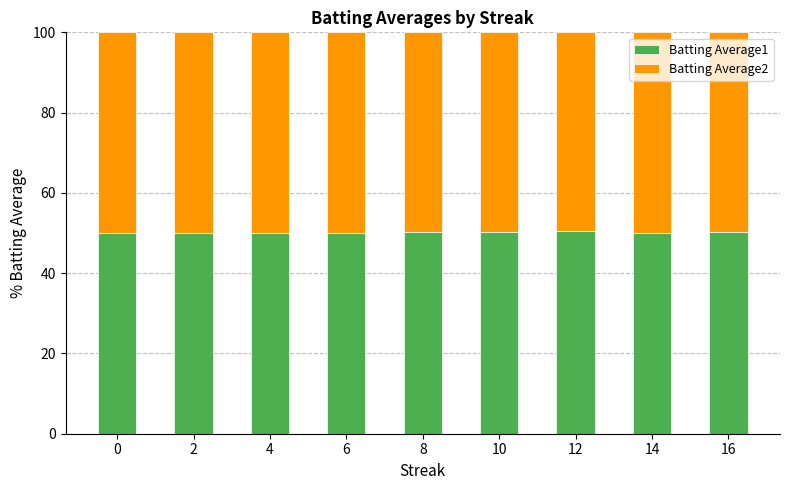

Does the chart contain stacked bars?

Yes